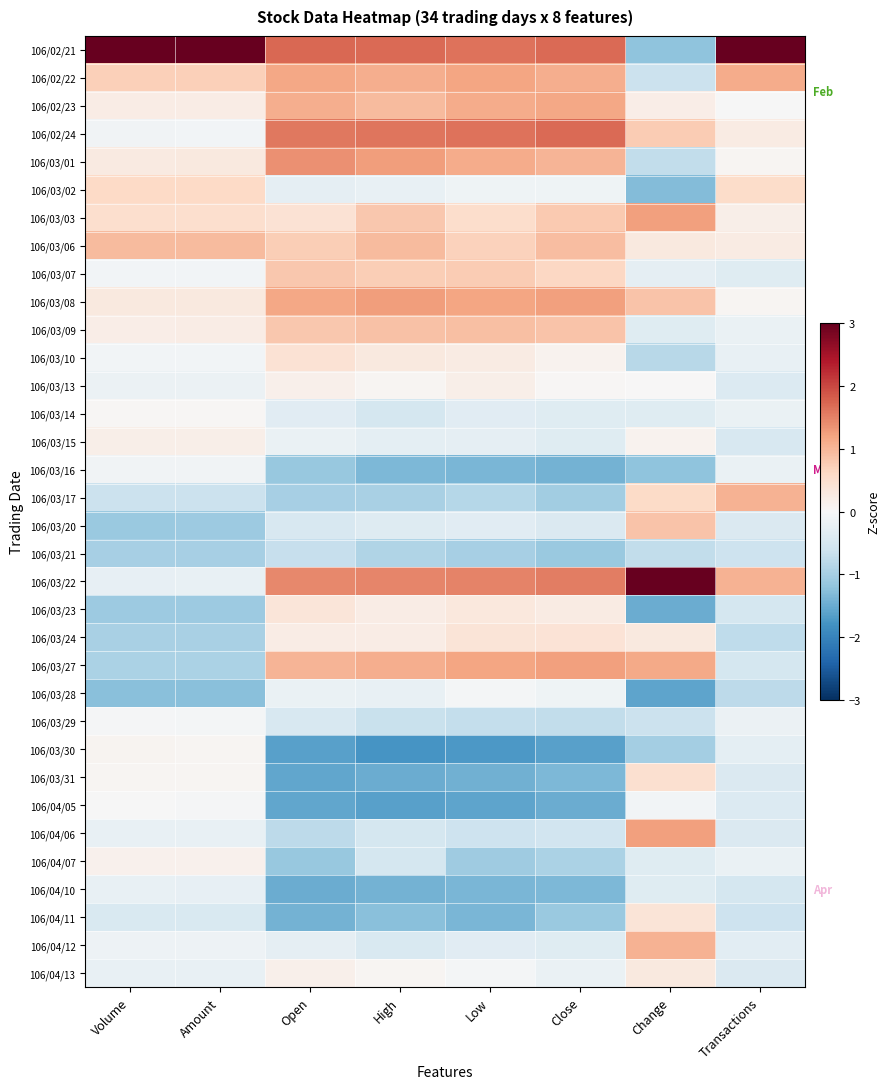

What is the total value across all series at Volume?

-1.9